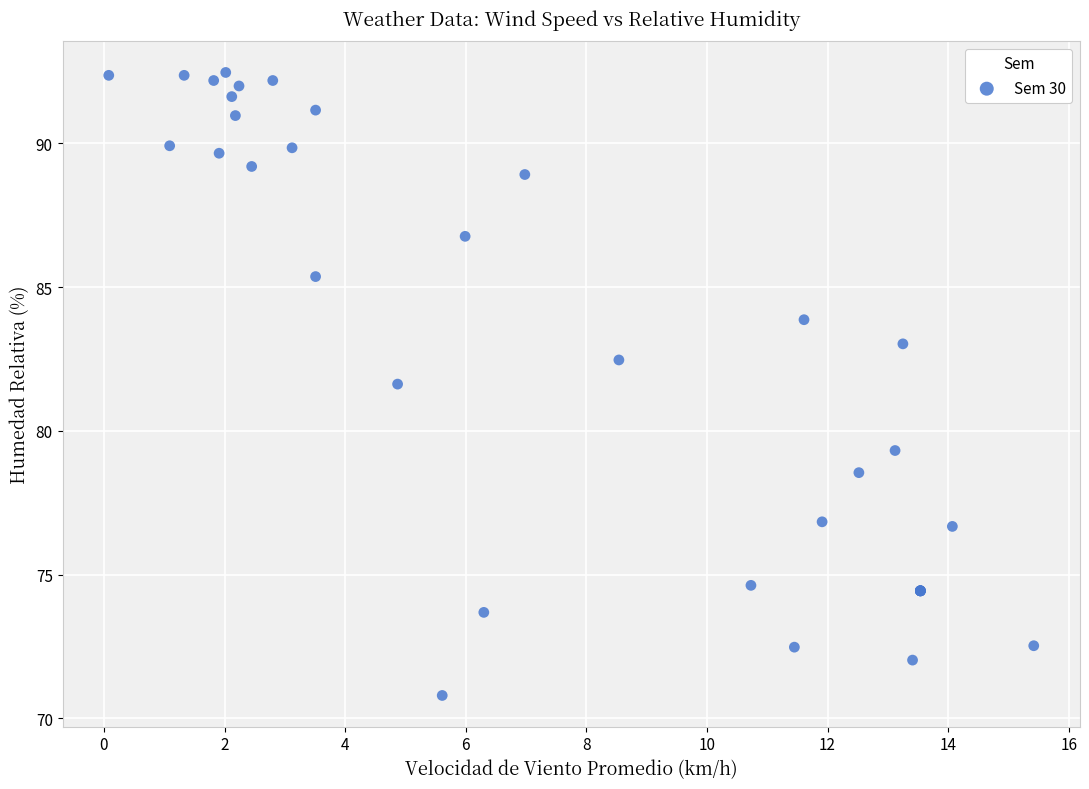

What Y value in the scatter plot is closest to 81?

81.6